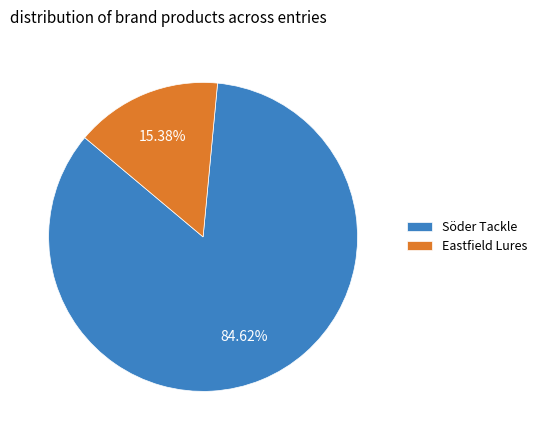

Is the sum of Söder Tackle and Eastfield Lures greater than half?

Yes